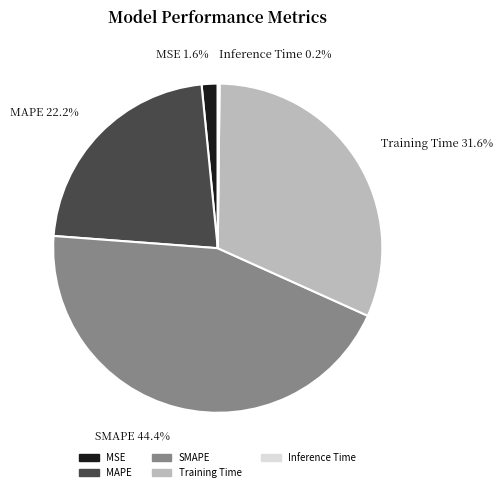

What is the total percentage of SMAPE and MSE?

46.0%